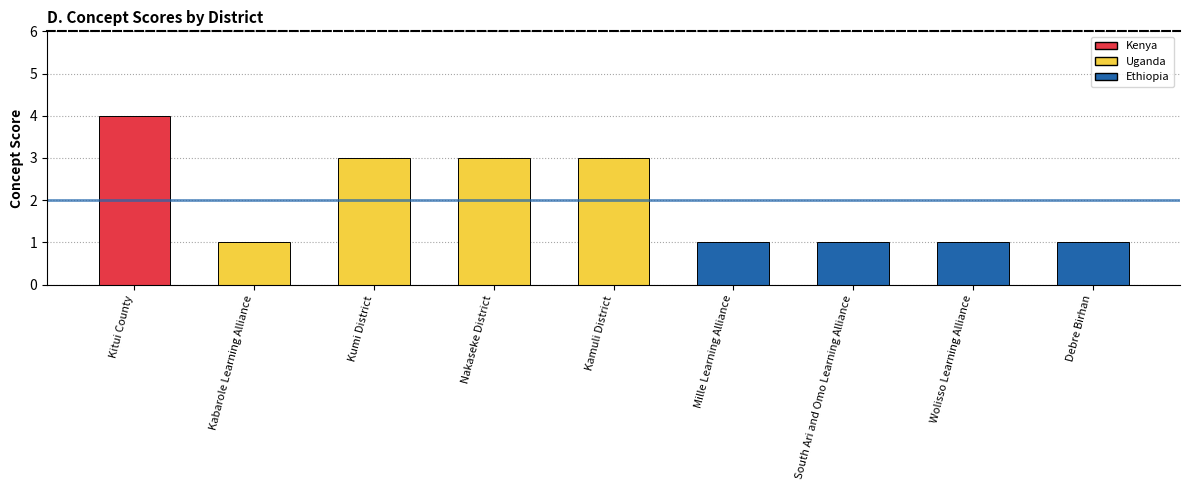

Read the value at Kumi District.

3